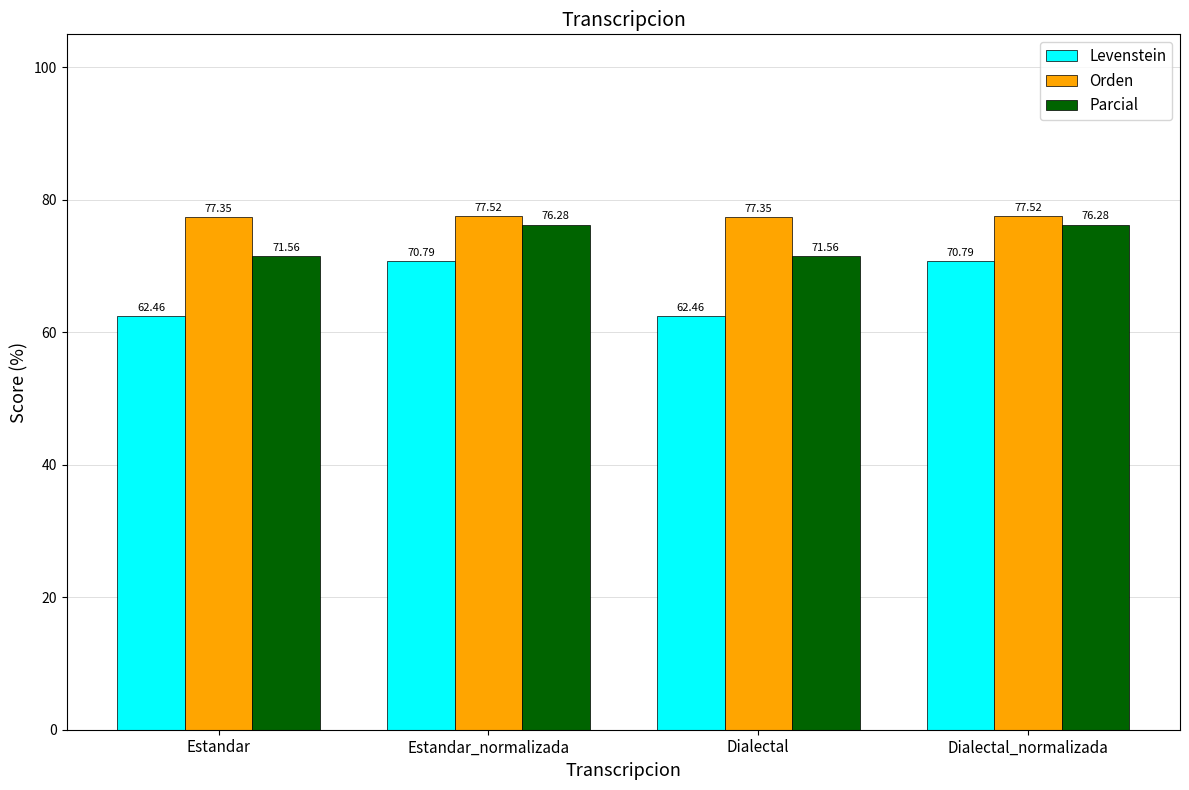

What position from the left is Dialectal_normalizada?

4